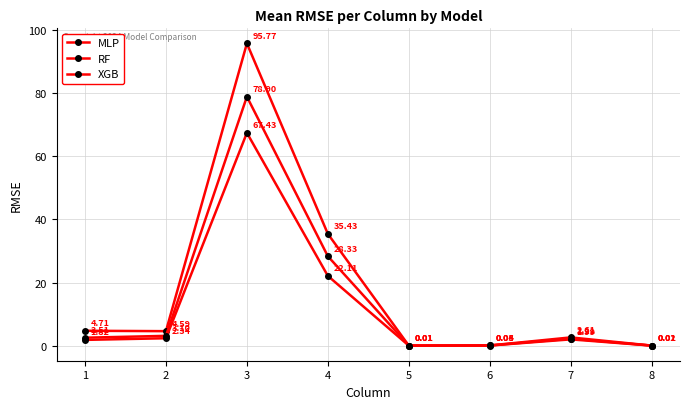

At 6, list the series in order from smallest to largest.

RF, XGB, MLP